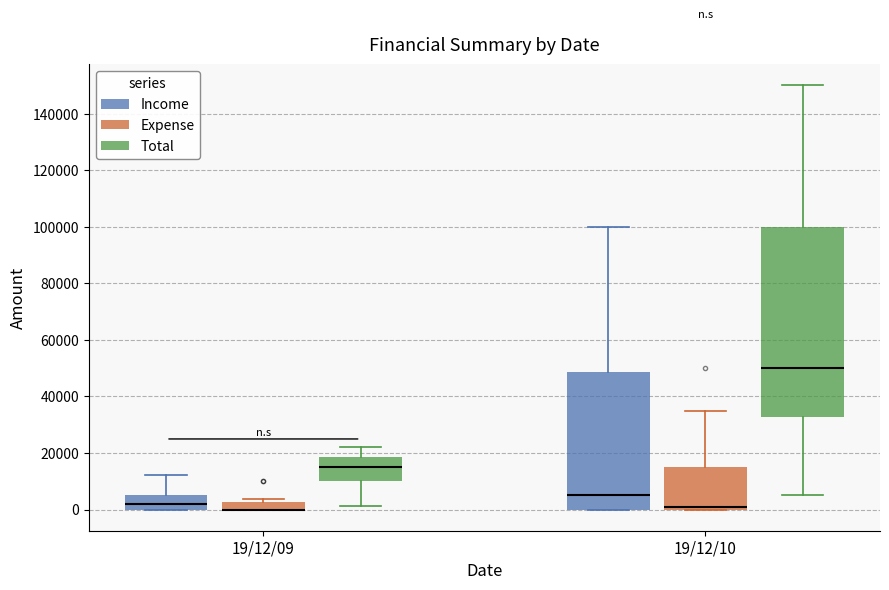

Where does the median line of the box for 19/12/09 (Total) sit on the y-axis? The values are not printed on the chart, so give them approximately, as read against the axis.

16000